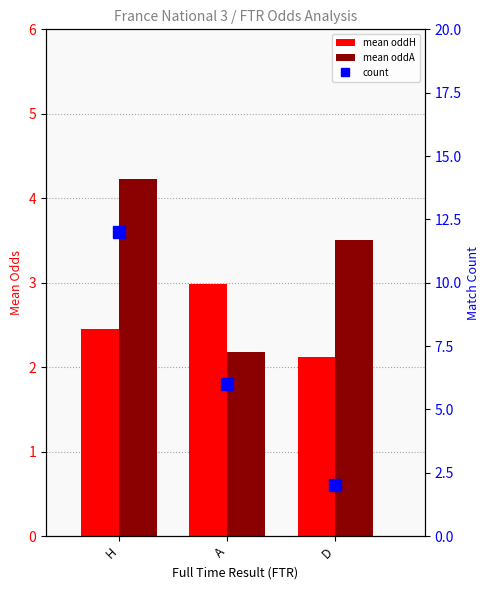

What value does the mean oddH series have at D?

2.1